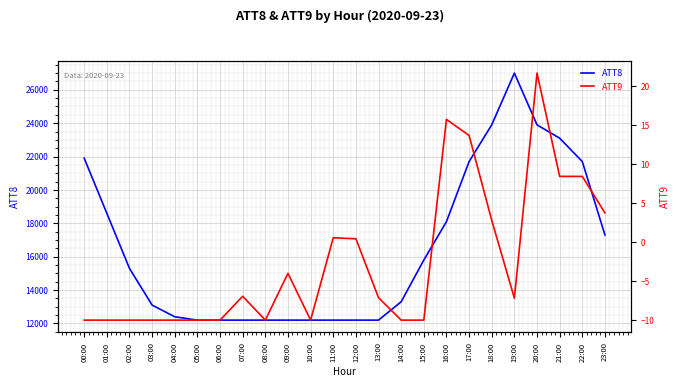

Count the number of data series in this chart.

2